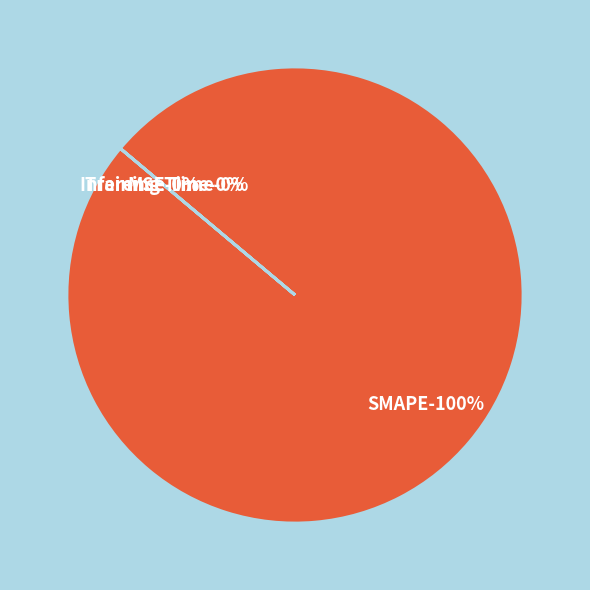

Is it true that MSE is 0% of the pie?

True